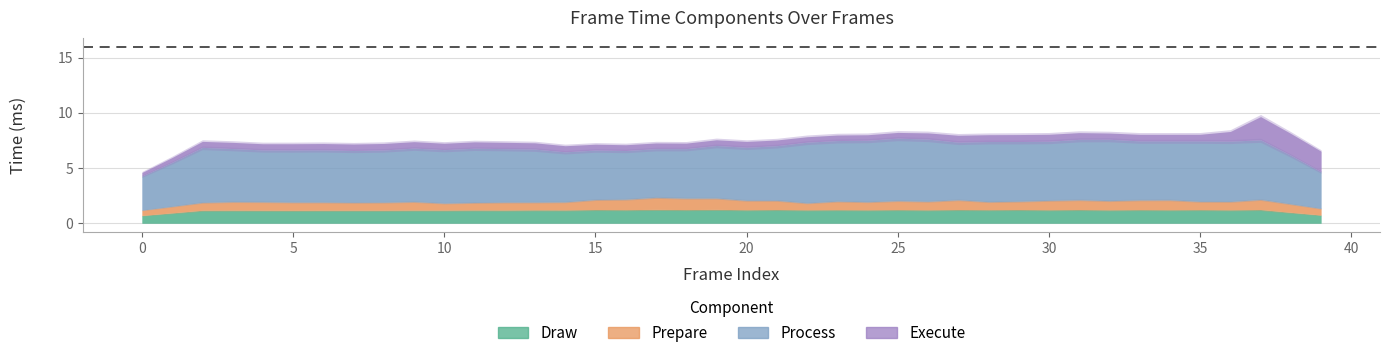

What is the sum of the Process values at 8 and 32?

9.6